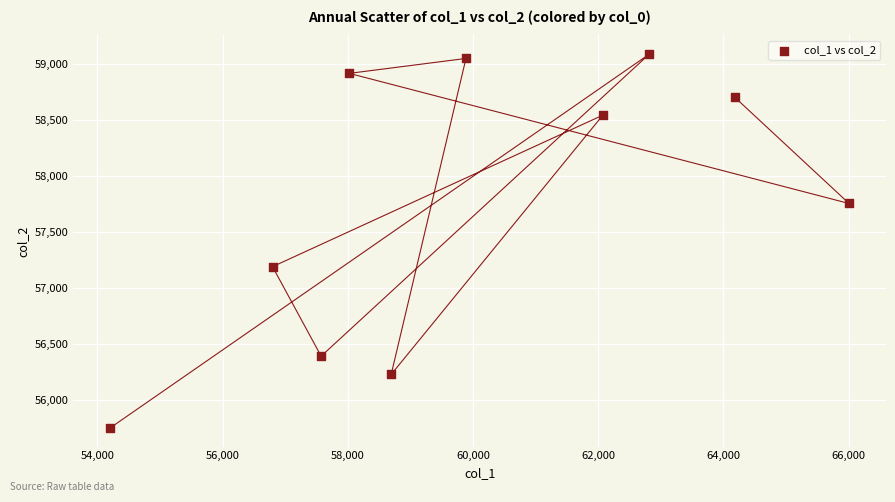

What is the range of Y values (max minus min)?

3328.9